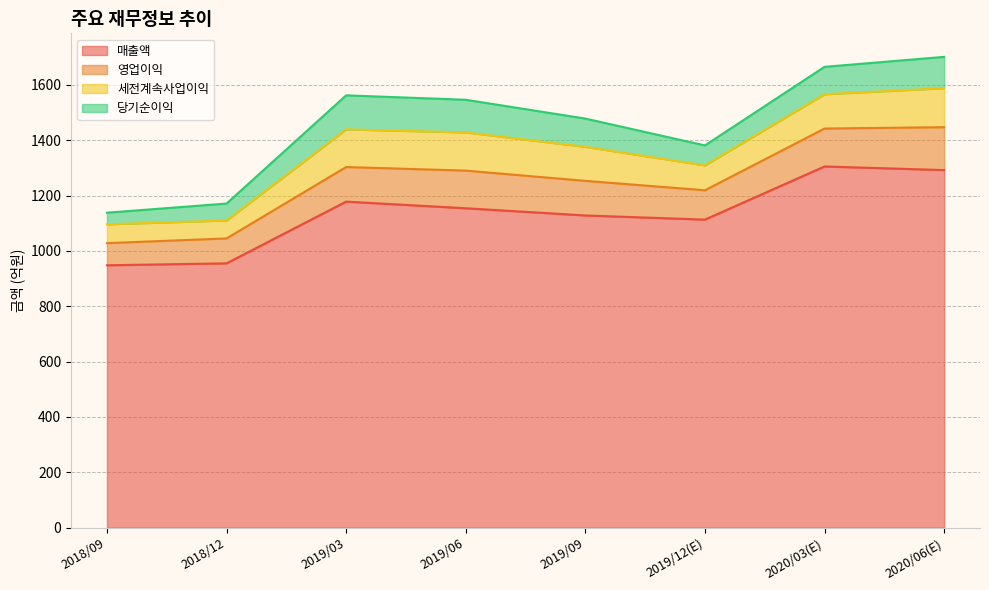

At which category does 세전계속사업이익 reach its first local peak?

2019/06